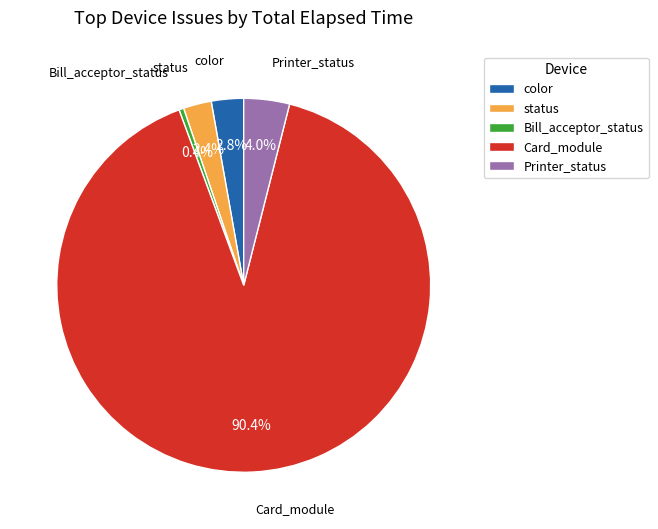

Combined, do Bill_acceptor_status and Printer_status account for over 50%?

No